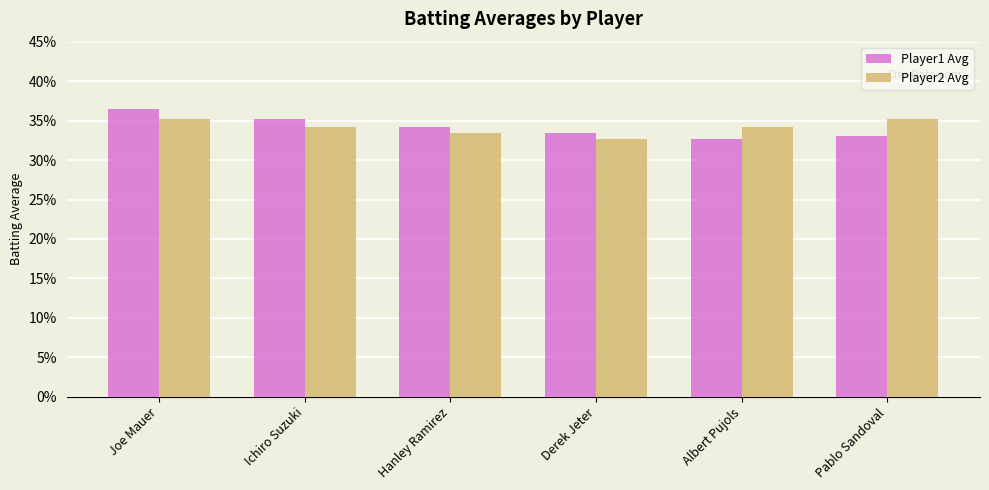

Which category has the highest value across all series?

Joe Mauer